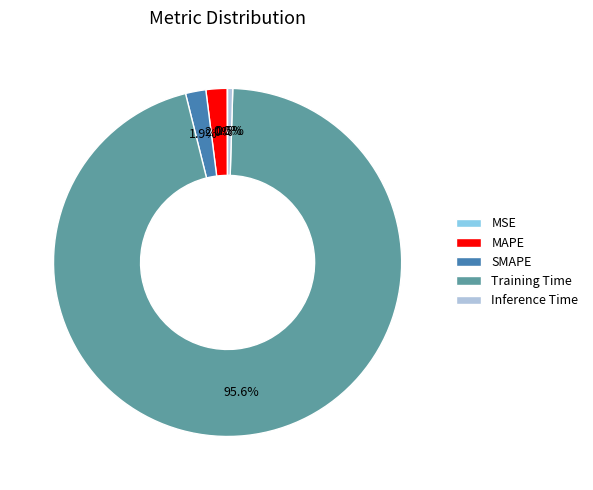

Which has a higher value, Training Time or Inference Time?

Training Time